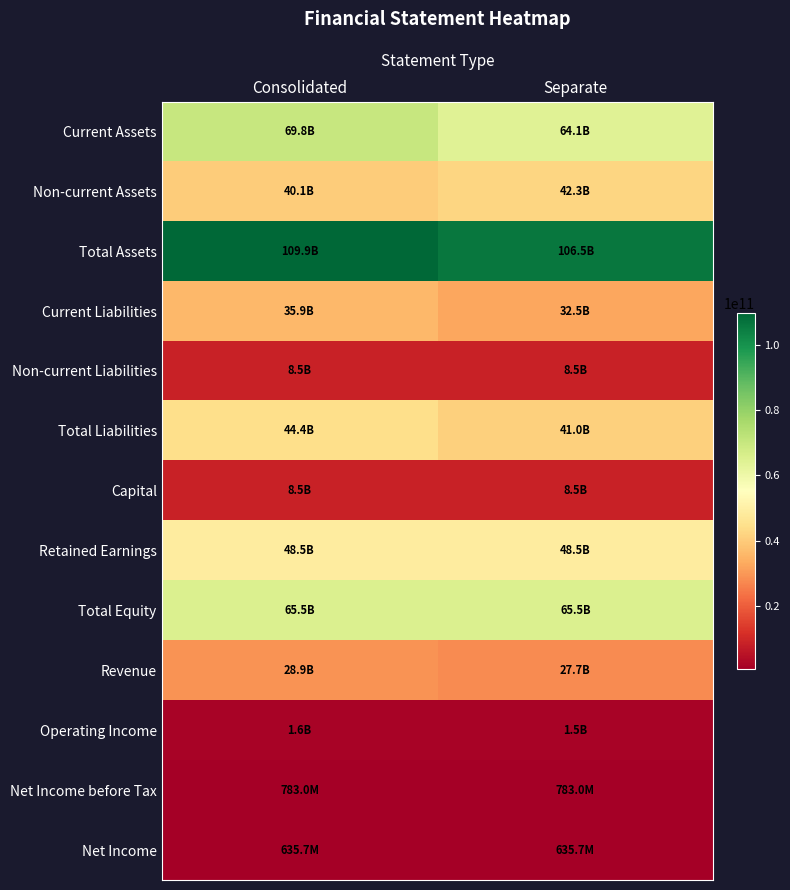

Between Consolidated and Separate, which is larger?

Consolidated